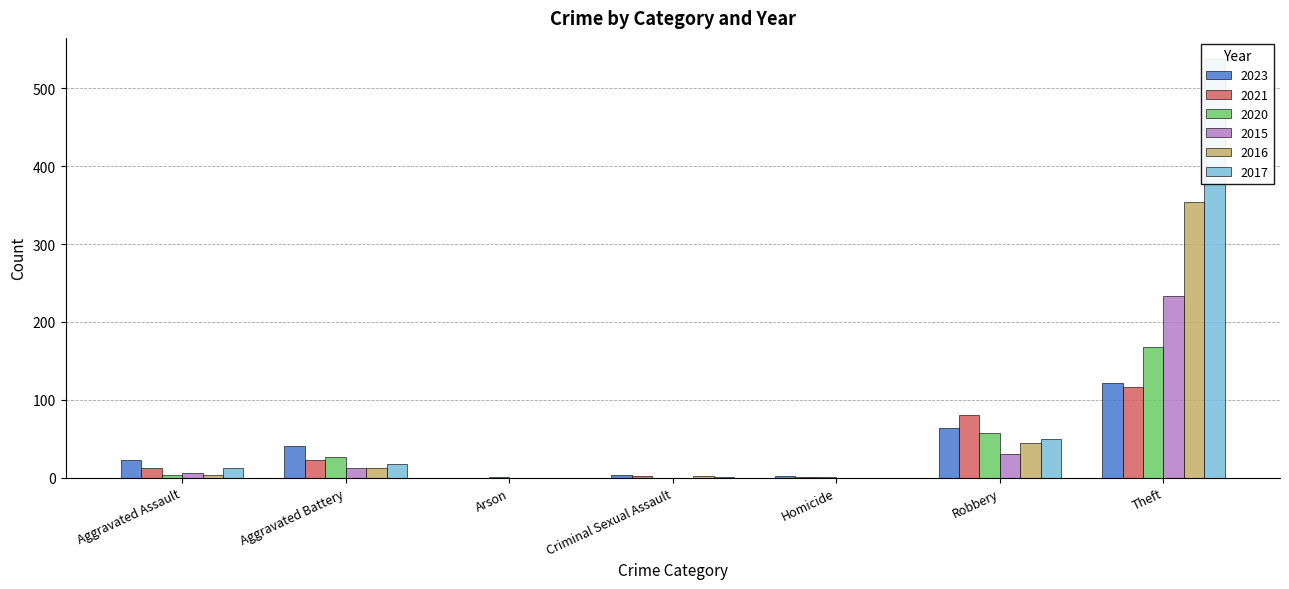

What is the difference between the maximum and minimum values in the 2015 series?

233